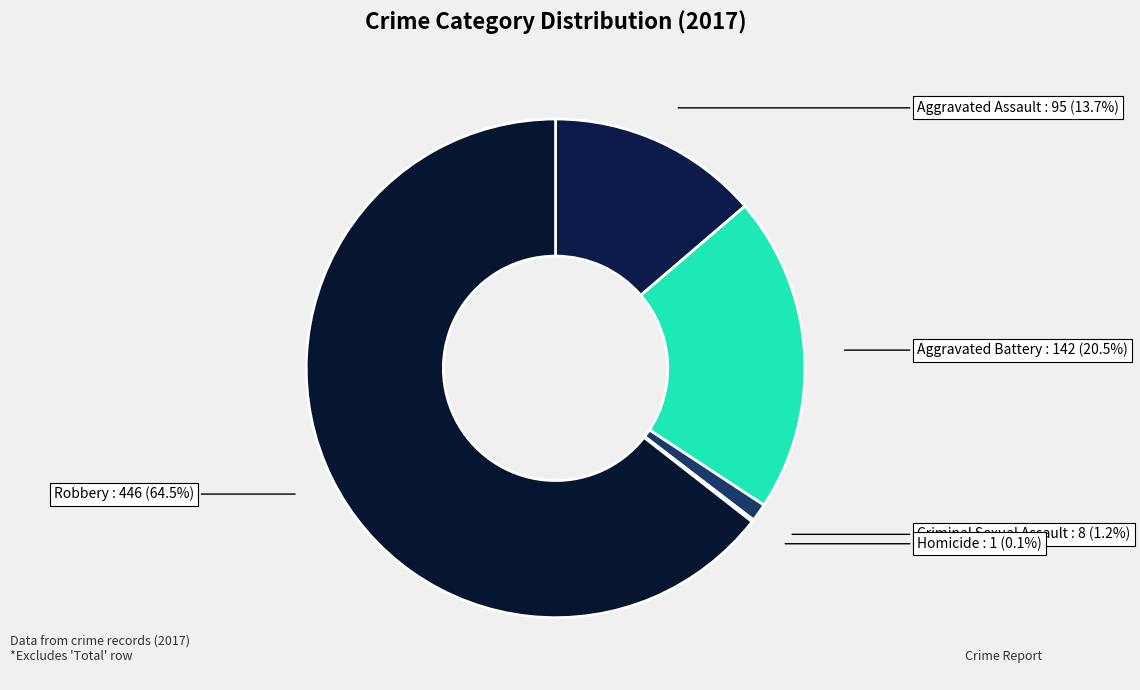

What is the smallest slice in the pie chart?

Homicide